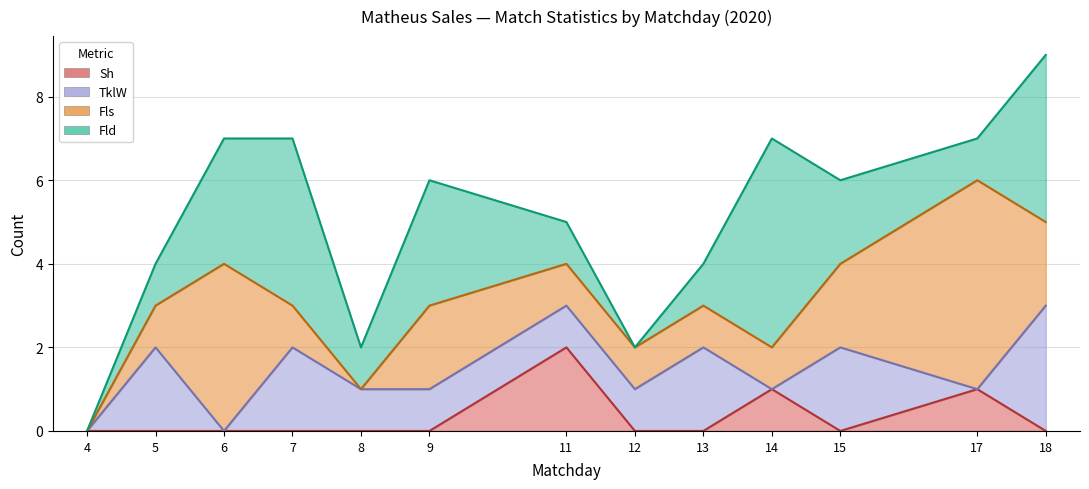

At which category does the chart reach its minimum across all series?

4